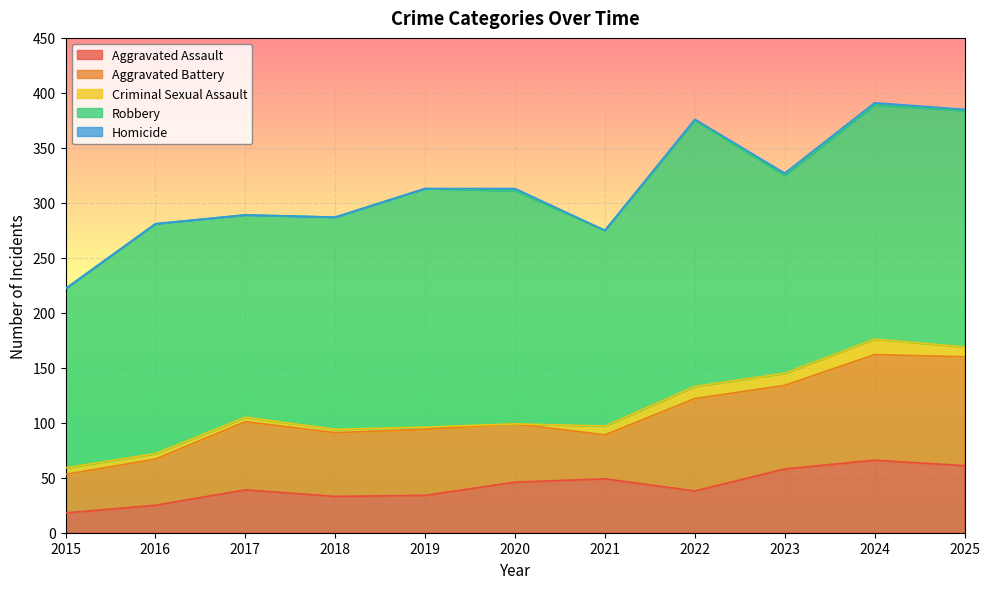

What is the average value of the Aggravated Assault series?

42